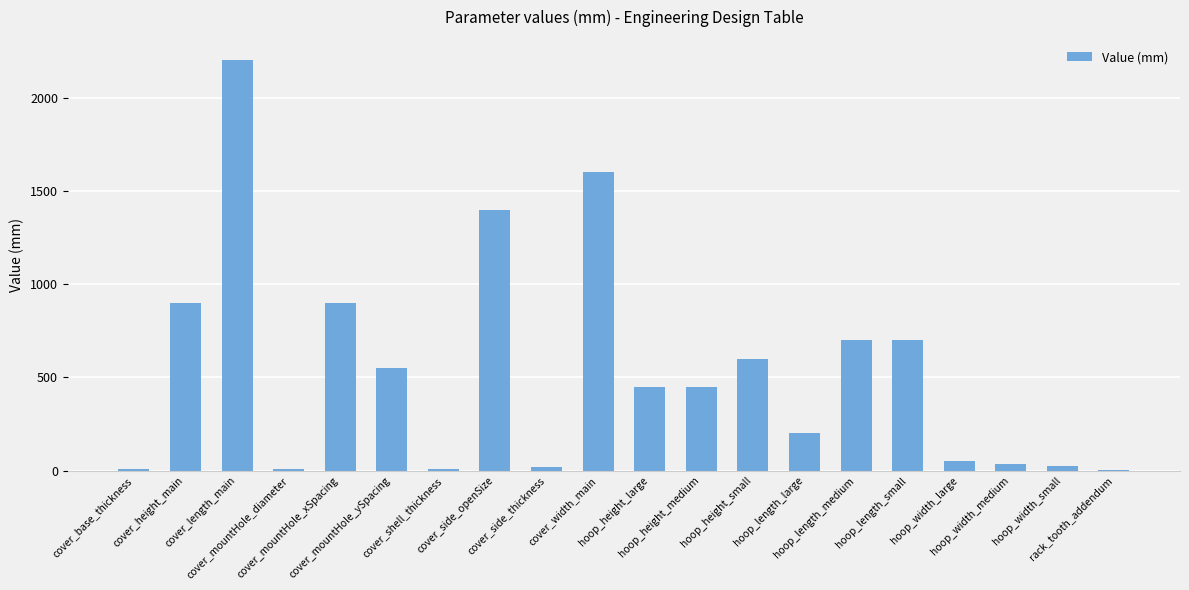

The value at hoop_width_small is 25.4. True or false?

True